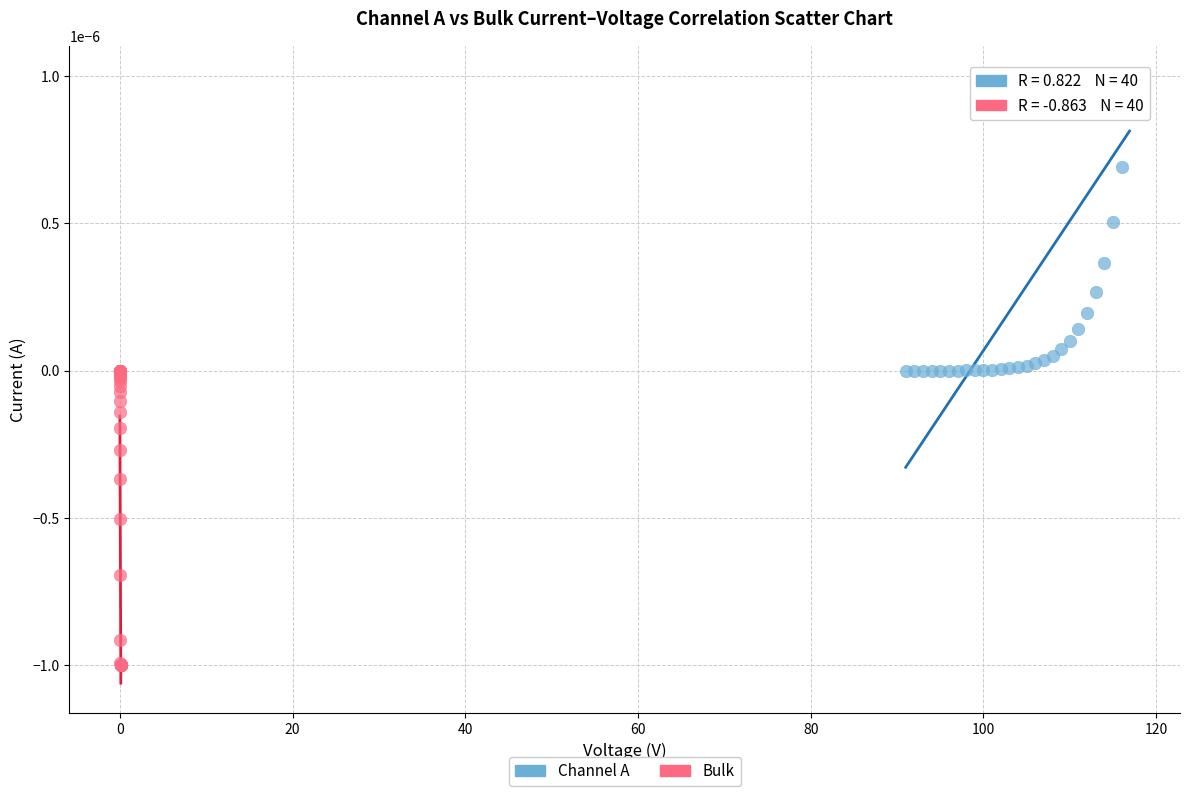

Which series reaches the maximum Y coordinate?

Channel A